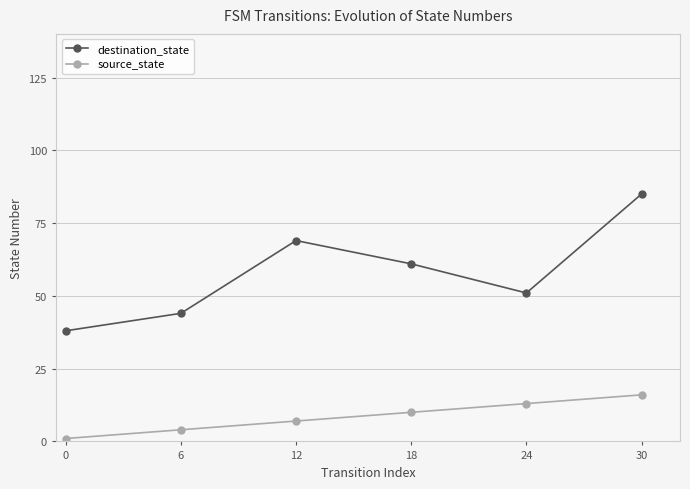

The source_state series shows 7 at 12. True or false?

True